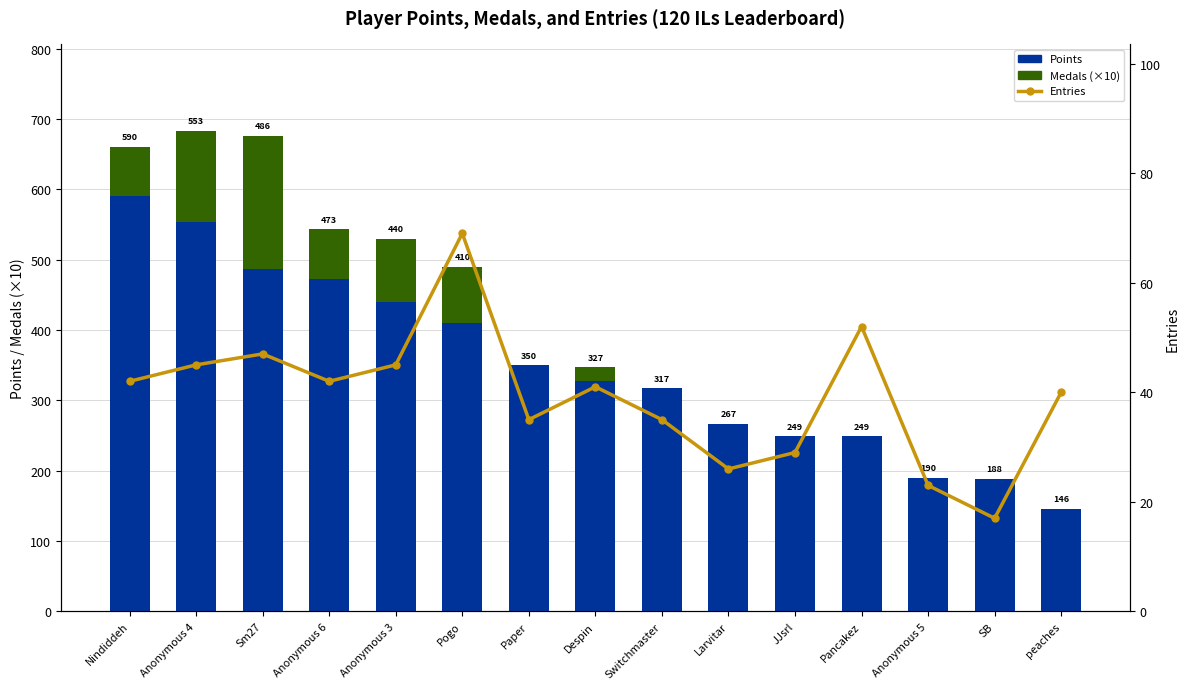

List the labels in order of Medals (×10) value, smallest first.

Paper, Switchmaster, Larvitar, JJsrl, Pancakez, Anonymous 5, SB, peaches, Despin, Nindiddeh, Anonymous 6, Pogo, Anonymous 3, Anonymous 4, Sm27